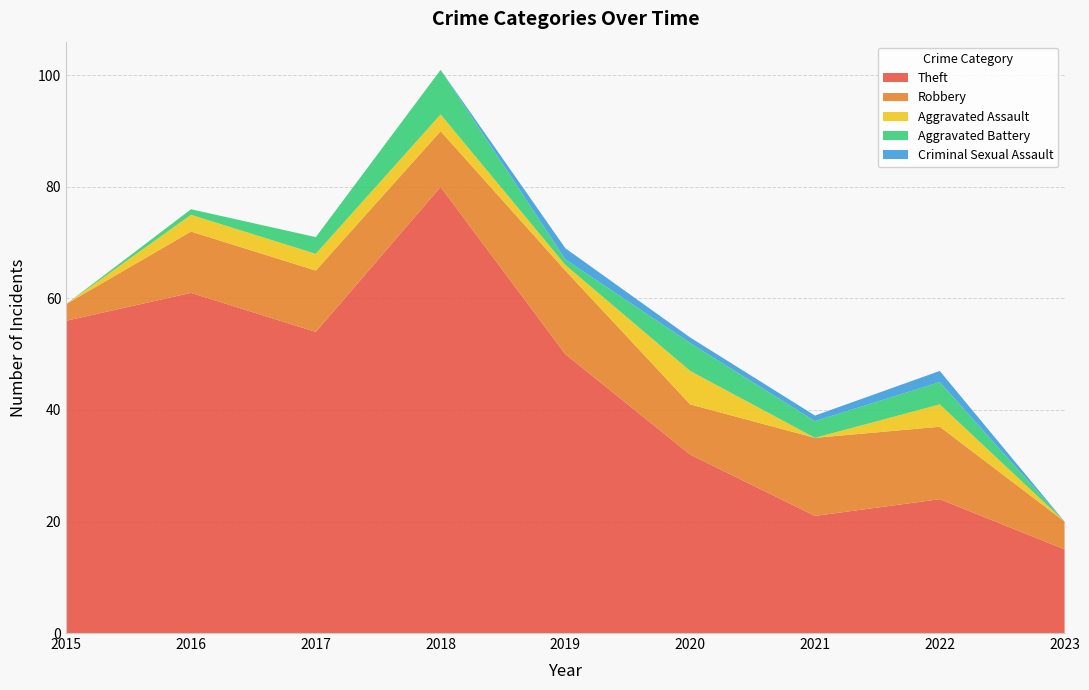

Reading right to left, transcribe all the data shown in this chart.

Theft: 2023=15	2022=24	2021=21	2020=32	2019=50	2018=80	2017=54	2016=61	2015=56
Robbery: 2023=5	2022=13	2021=14	2020=9	2019=15	2018=10	2017=11	2016=11	2015=3
Aggravated Assault: 2023=0	2022=4	2021=0	2020=6	2019=1	2018=3	2017=3	2016=3	2015=0
Aggravated Battery: 2023=0	2022=4	2021=3	2020=5	2019=1	2018=8	2017=3	2016=1	2015=0
Criminal Sexual Assault: 2023=0	2022=2	2021=1	2020=1	2019=2	2018=0	2017=0	2016=0	2015=0